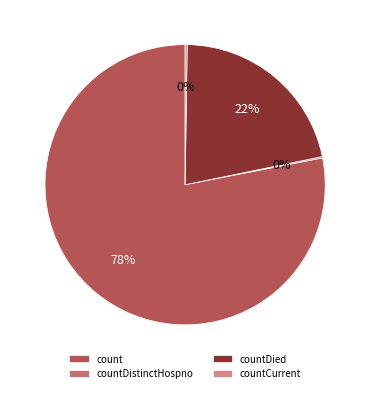

Does countCurrent represent more than half of the total?

No